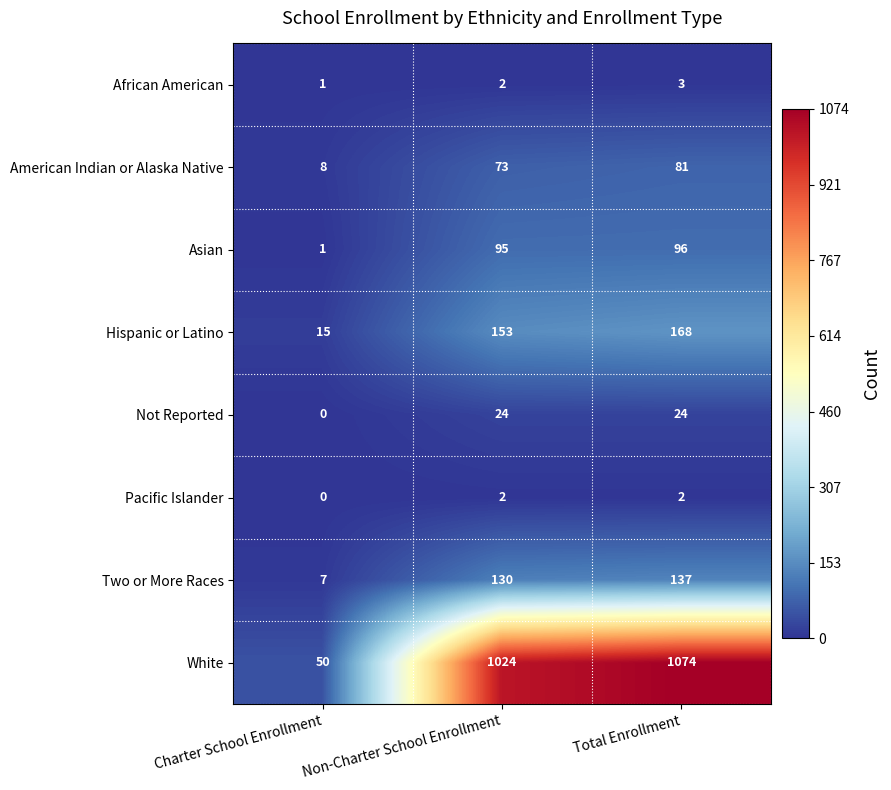

At which category is the sum across all series the highest?

Total Enrollment